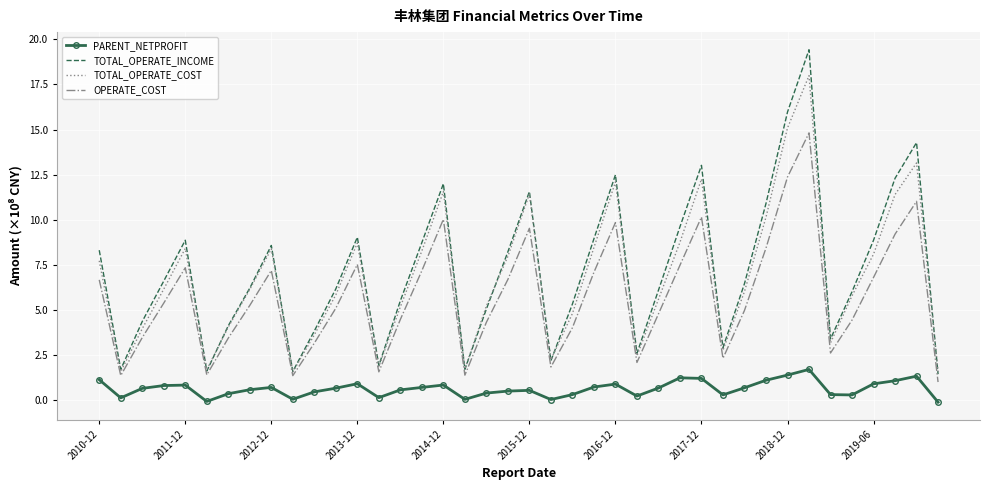

Which series has the widest spread of values?

TOTAL_OPERATE_INCOME